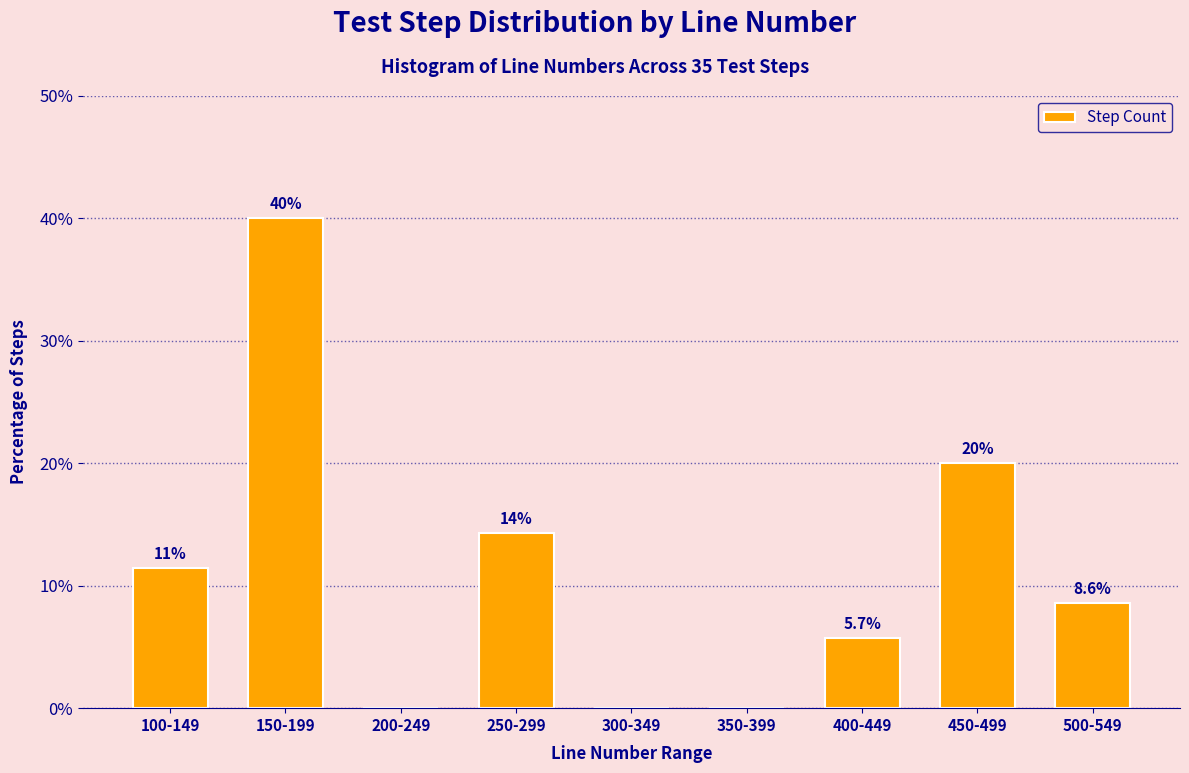

Reading right to left, transcribe all the data shown in this chart.

500-549=8.6	450-499=20.0	400-449=5.7	350-399=0.0	300-349=0.0	250-299=14.3	200-249=0.0	150-199=40.0	100-149=11.4